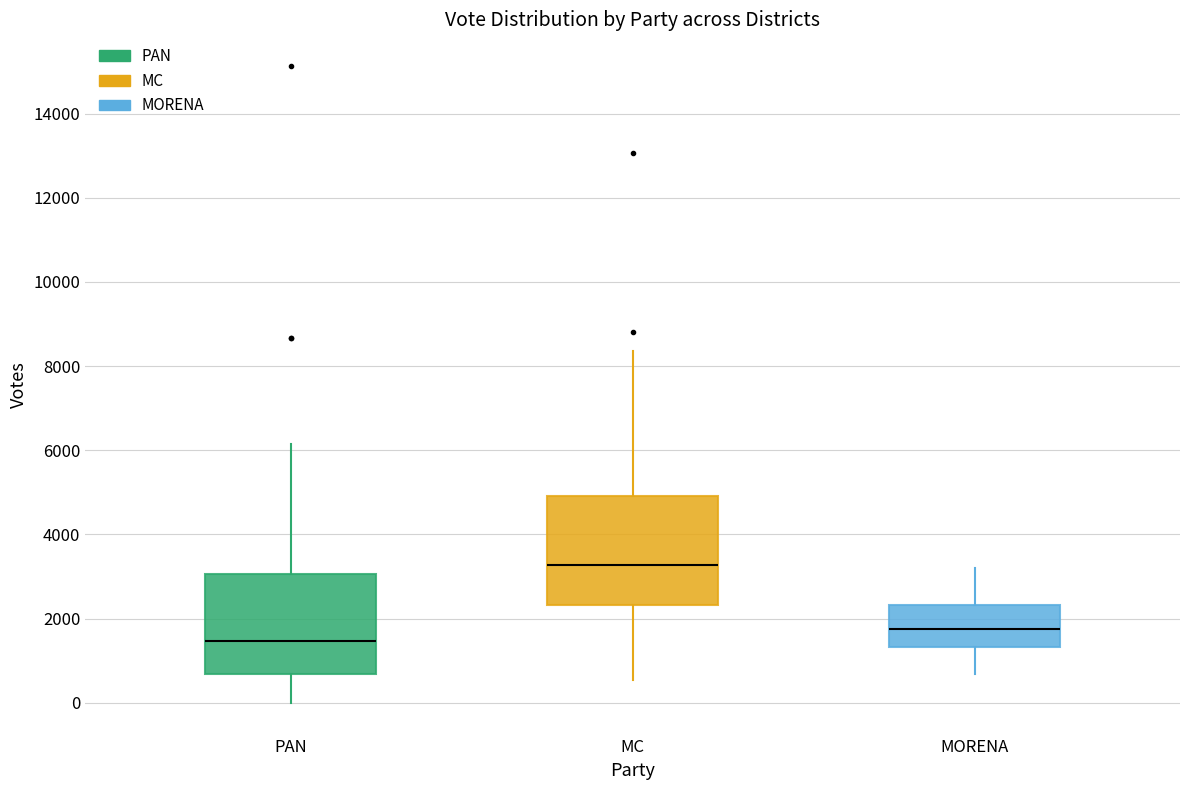

Which box's median line is the lowest?

PAN